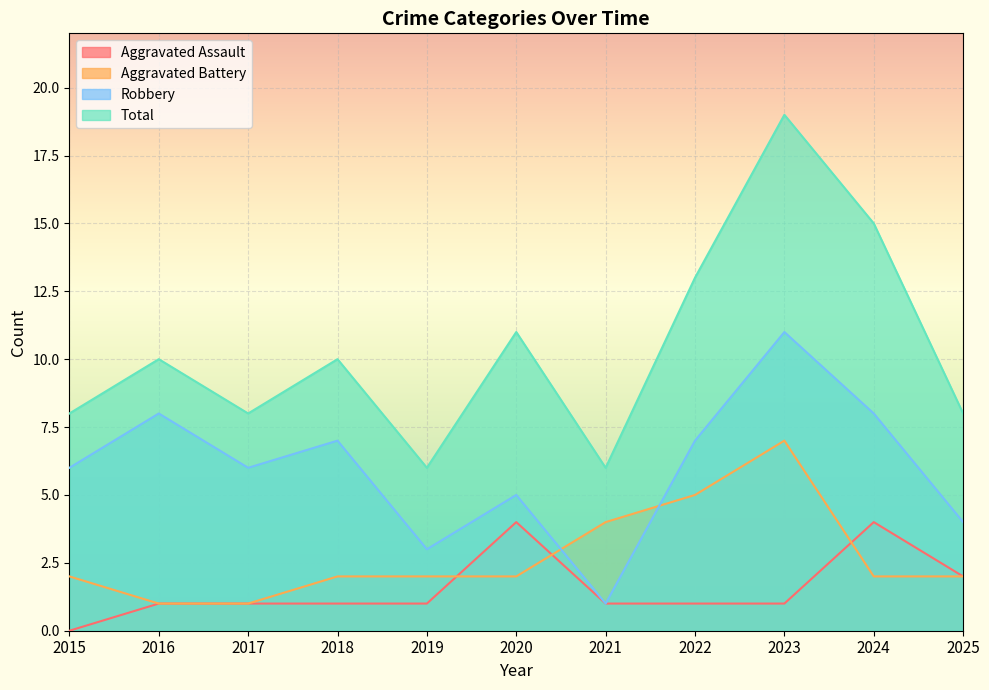

At how many categories does at least one series exceed 18?

1